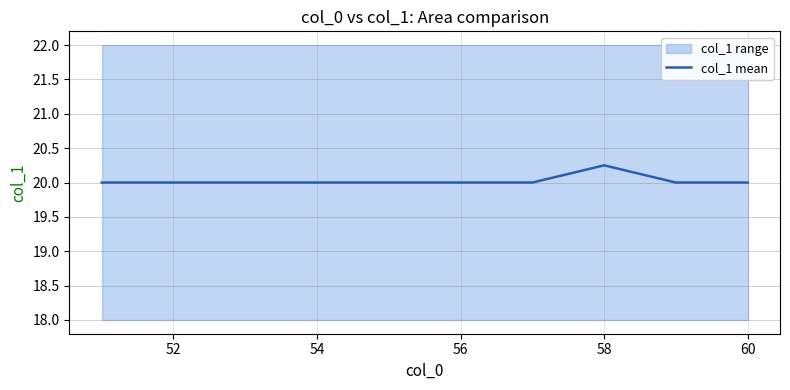

The value of col_1 mean at 52 is 20.0. True or false?

True